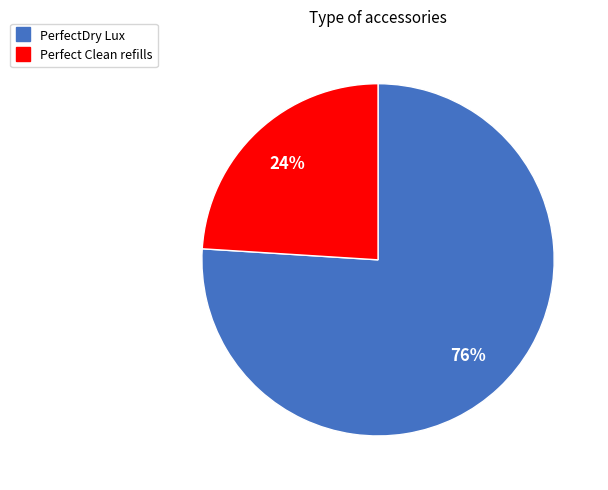

To the nearest percent, what is the average slice percentage?

50%